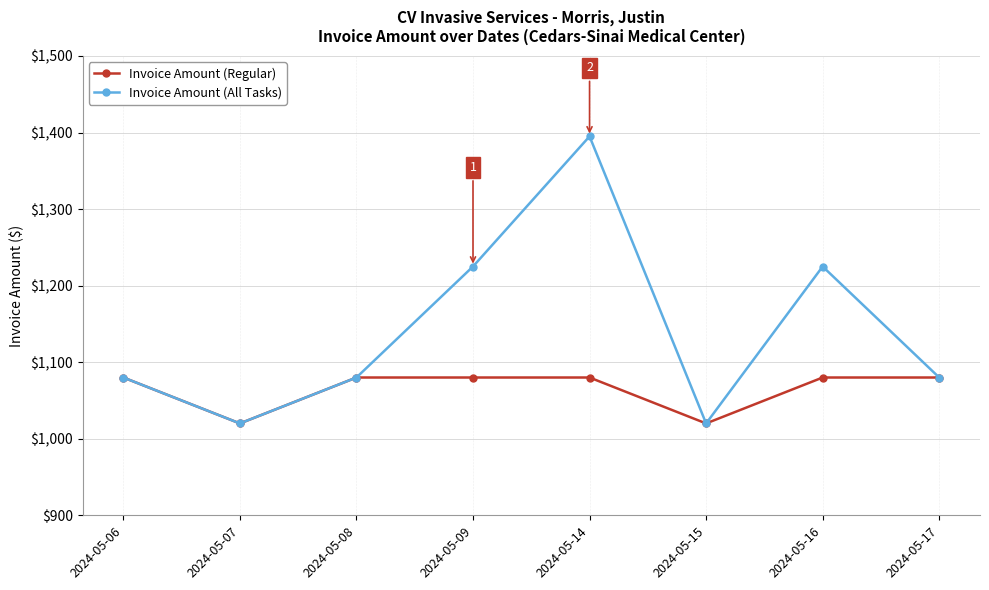

List the series in order of their overall mean, highest first.

Invoice Amount (All Tasks), Invoice Amount (Regular)